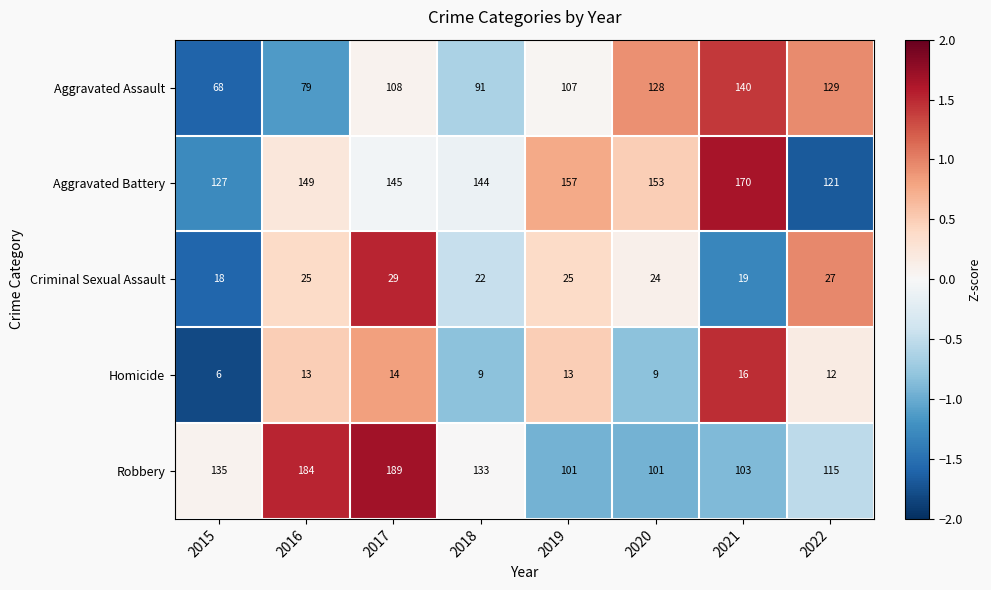

Which category has the highest value across all series?

2017